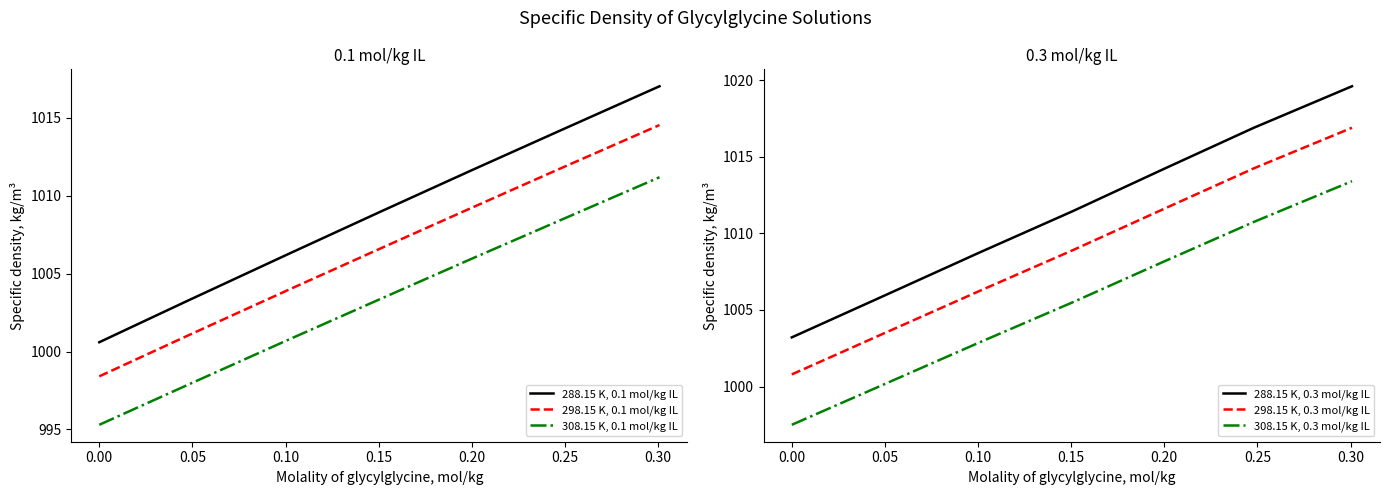

What are all the series names shown in the legend?

288.15 K, 0.1 mol/kg IL, 298.15 K, 0.1 mol/kg IL, 308.15 K, 0.1 mol/kg IL, 288.15 K, 0.3 mol/kg IL, 298.15 K, 0.3 mol/kg IL, 308.15 K, 0.3 mol/kg IL